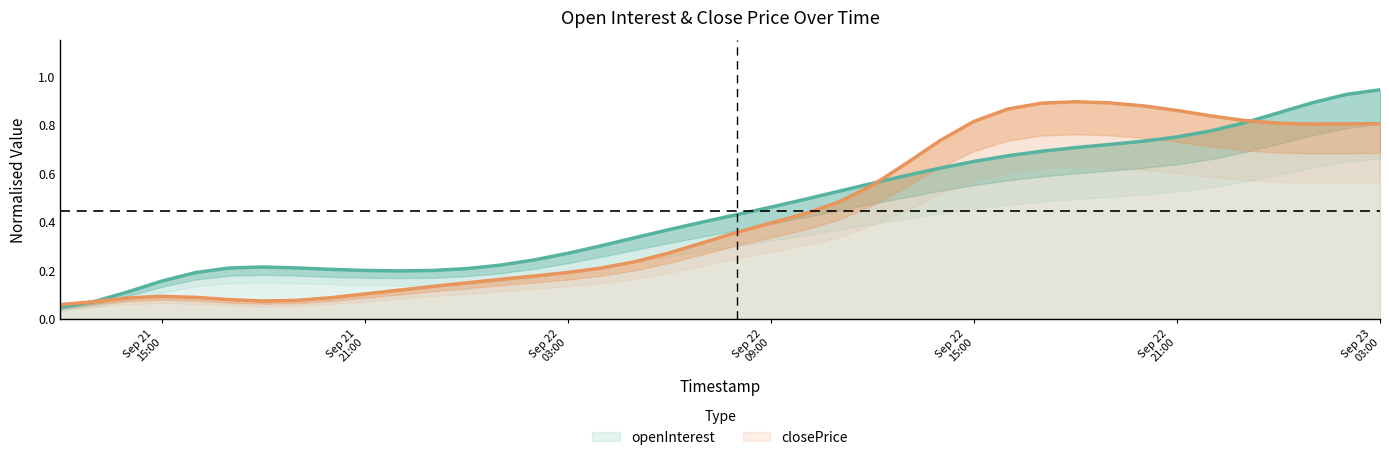

What are all the series names shown in the legend?

openInterest, closePrice